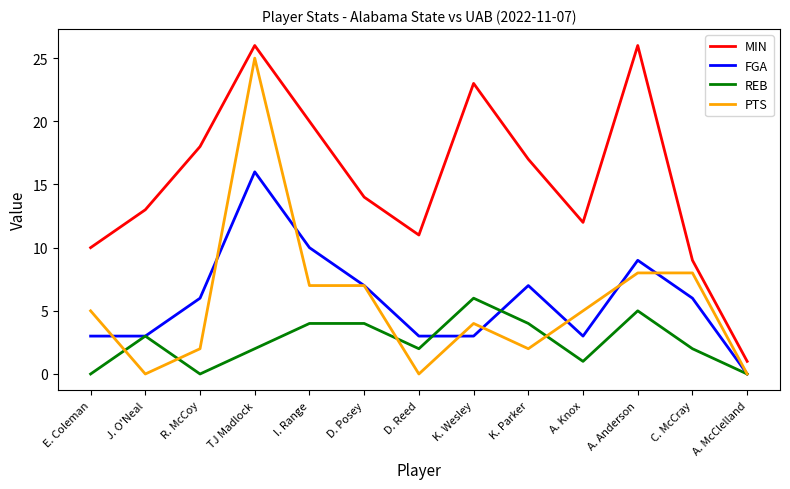

True or false: MIN and PTS intersect in this chart.

False